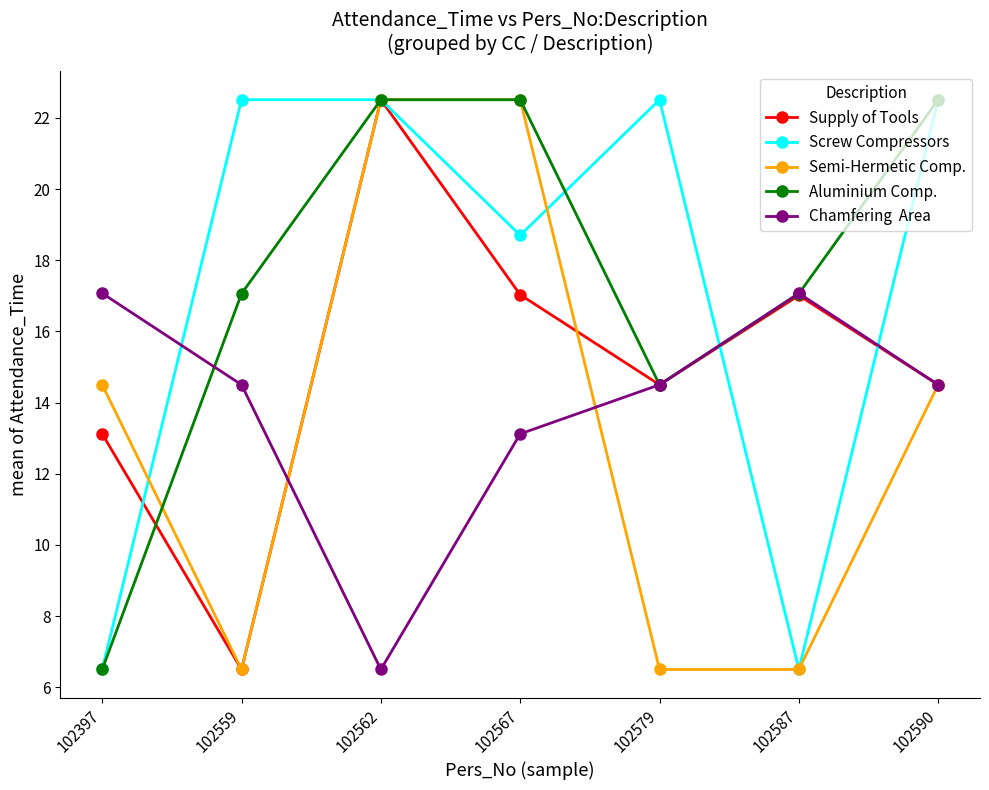

What is the maximum value shown in the chart?

22.5